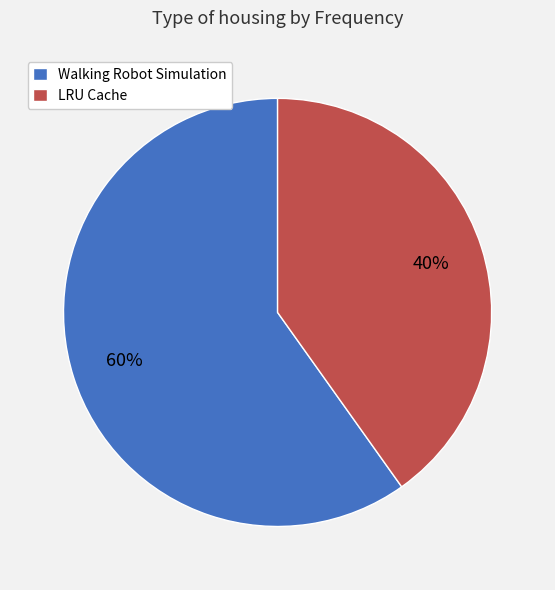

What is the ratio of the value at Walking Robot Simulation to the value at LRU Cache?

1.5